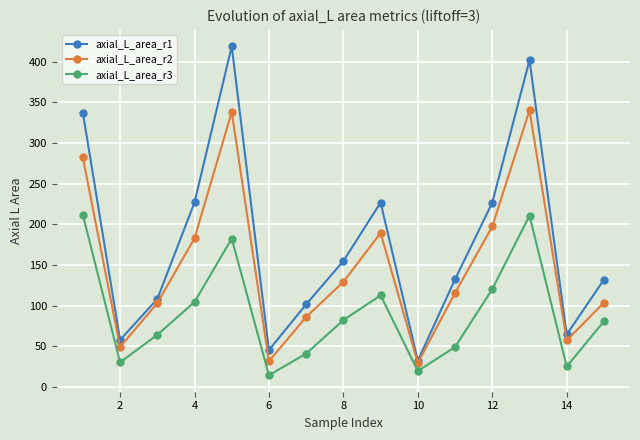

In axial_L_area_r1, how many points are higher than both neighbors (excluding endpoints)?

3